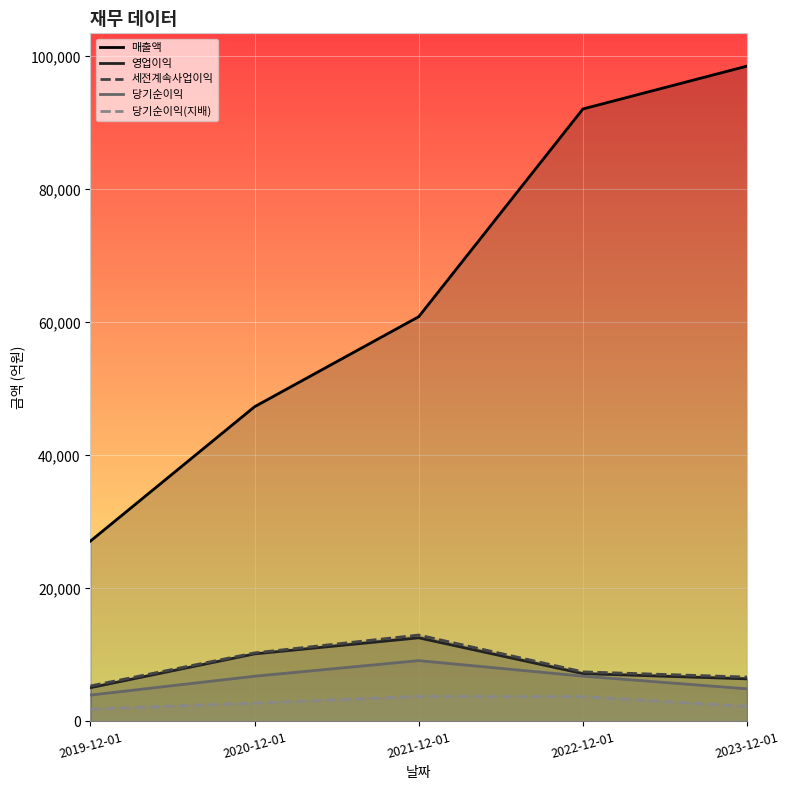

The value of 매출액 at 2019-12-01 is 38641. True or false?

False